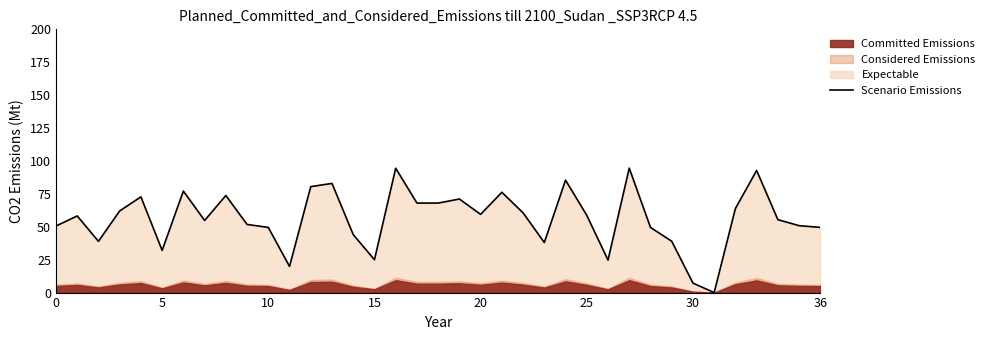

Where is the data nearest to the value 47?

10